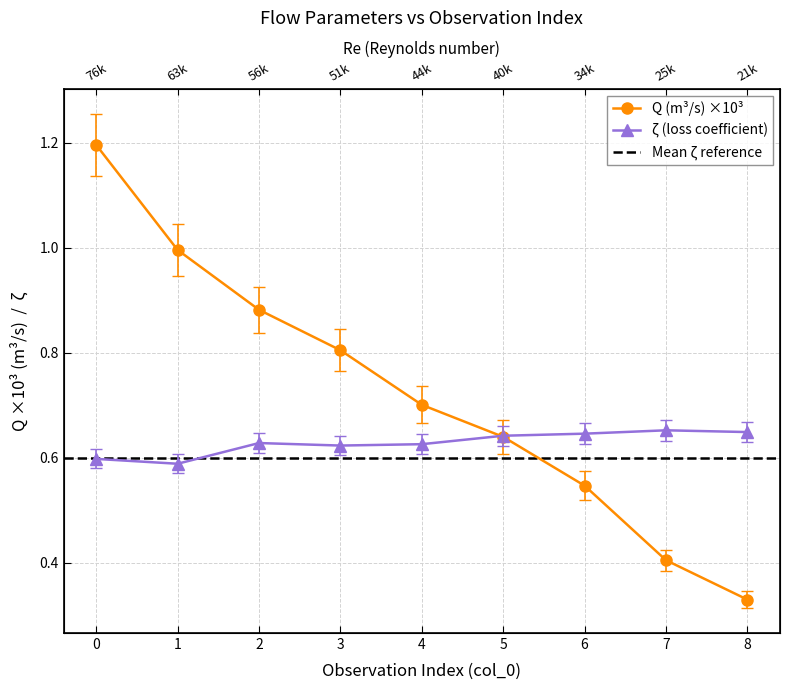

What is the maximum value shown in the chart?

1.2